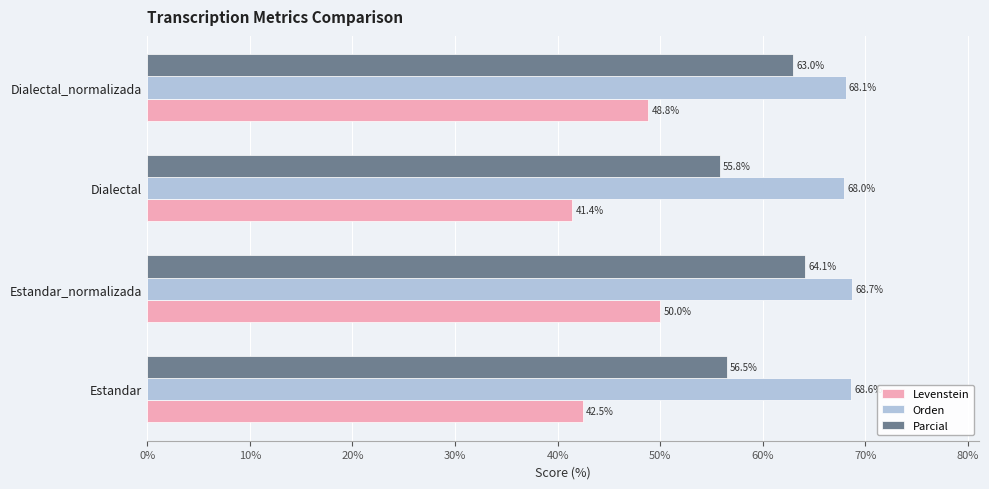

What are all the series names shown in the legend?

Levenstein, Orden, Parcial